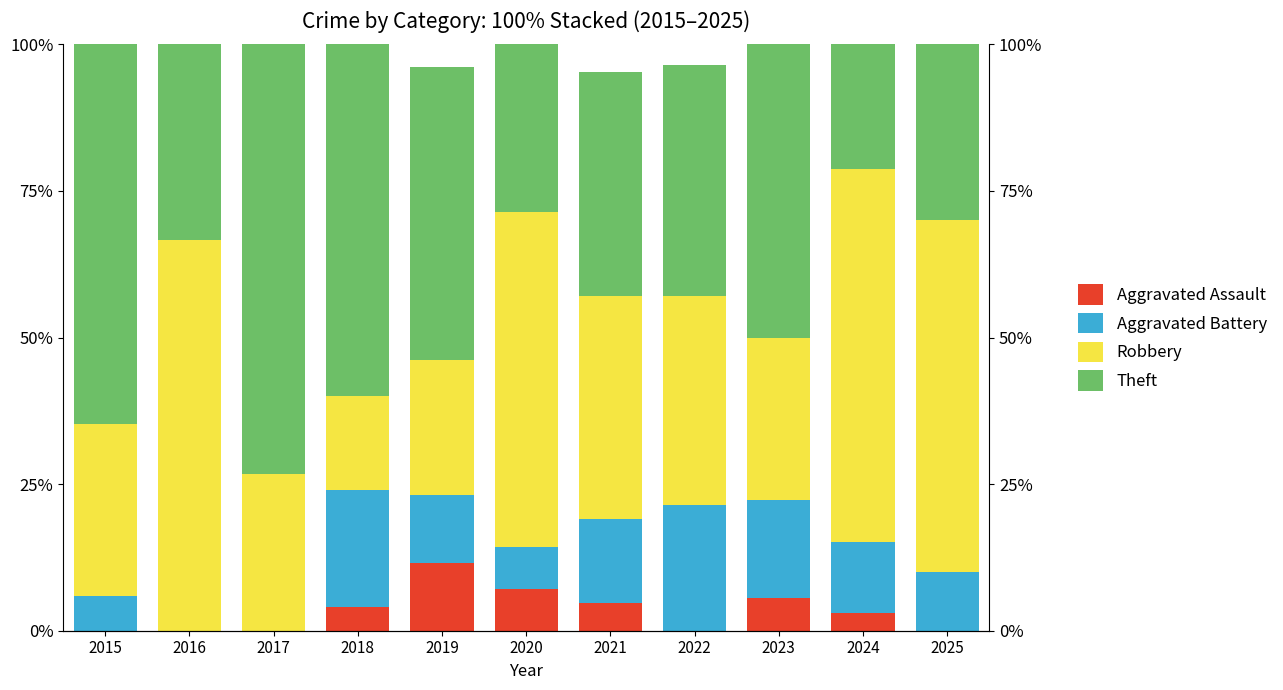

Which label corresponds to the largest value in the chart?

2017